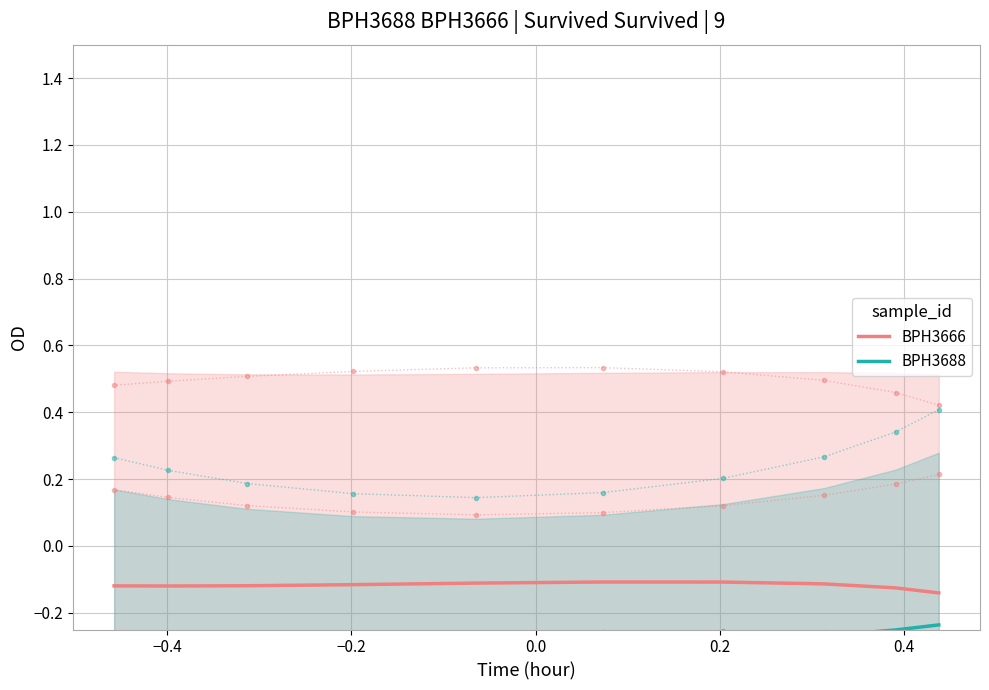

True or false: BPH3688 and BPH3666 intersect in this chart.

False